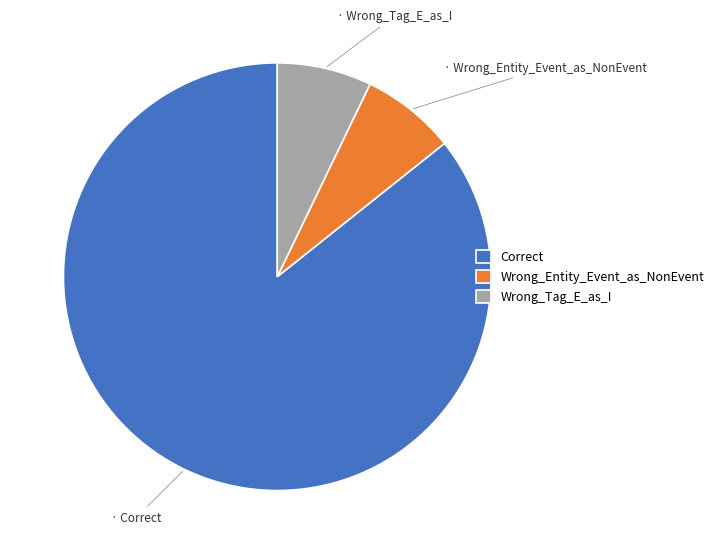

Is it true that Correct is 86% of the pie?

True